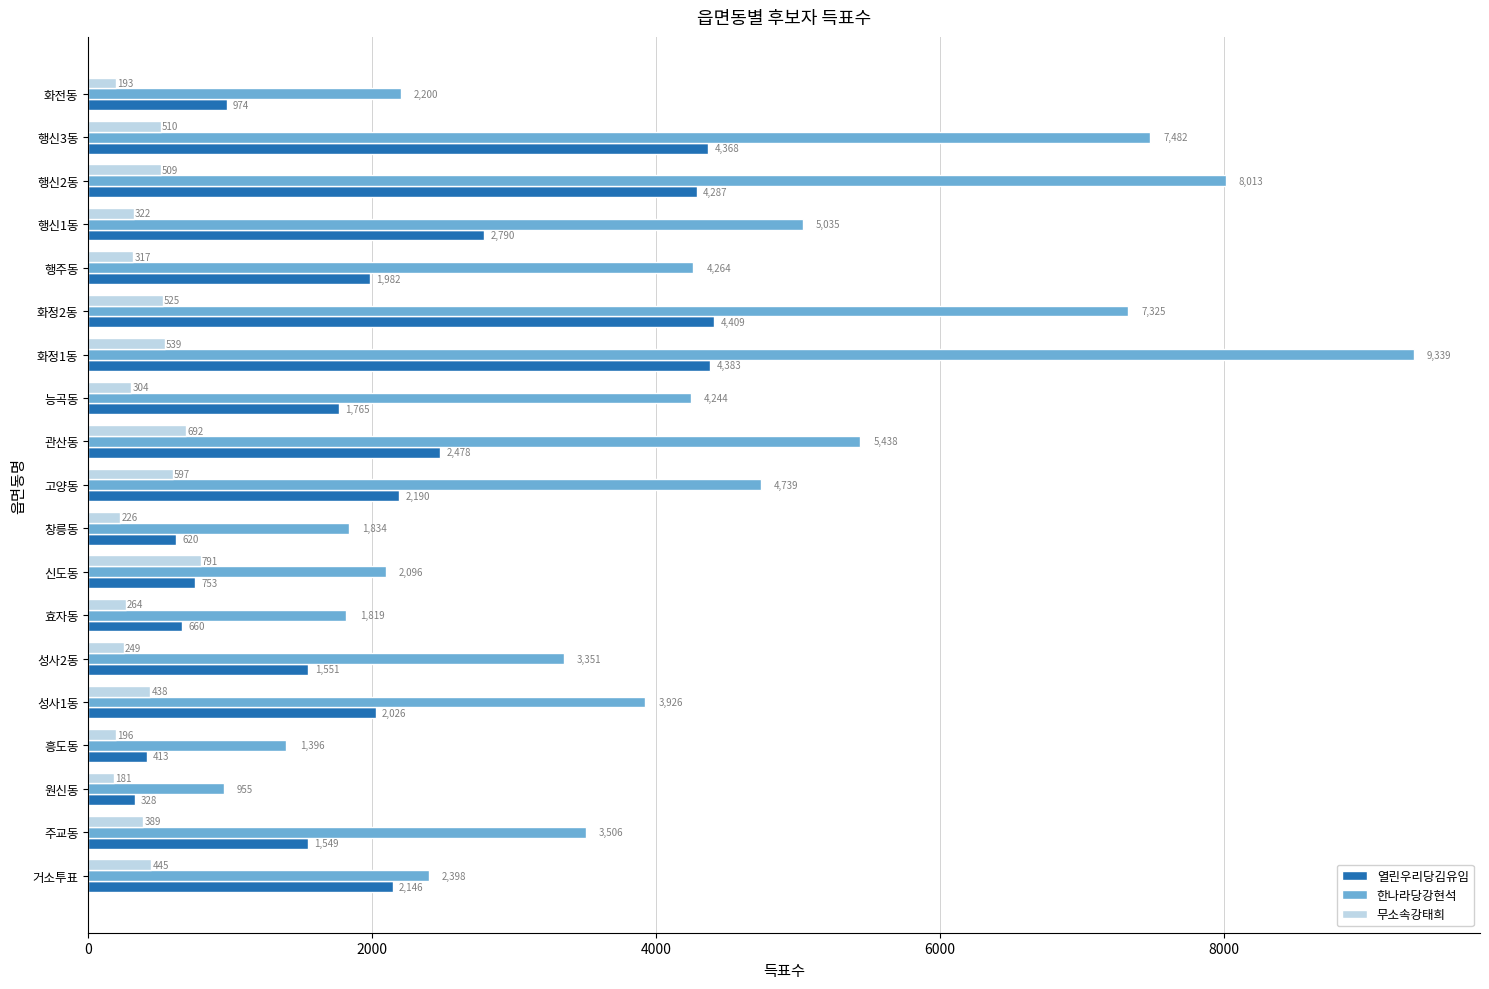

The 열린우리당김유임 series shows 4409 at 화정2동. True or false?

True